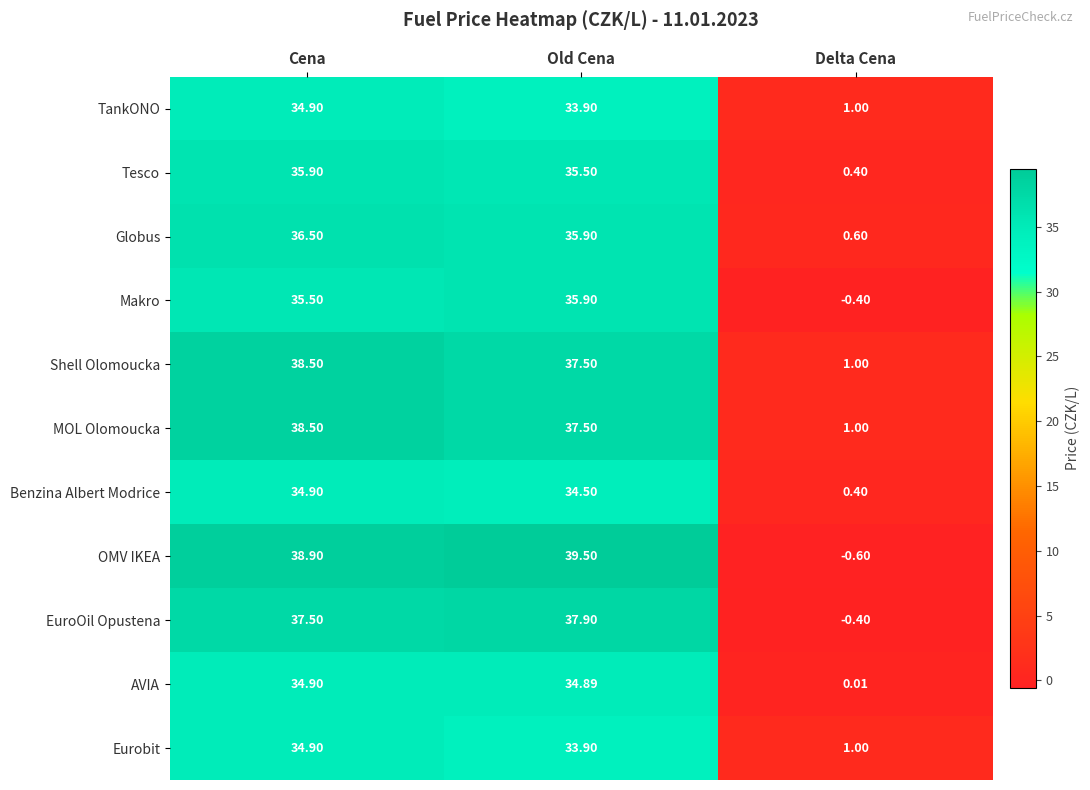

At which category is the sum across all series the highest?

Cena